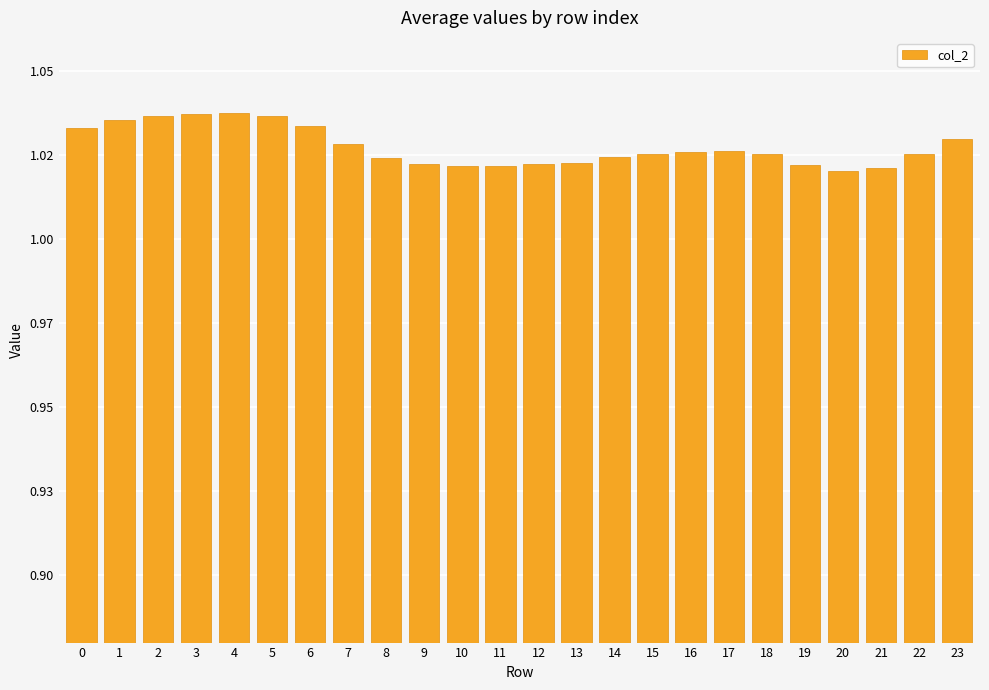

Are the bars horizontal?

No